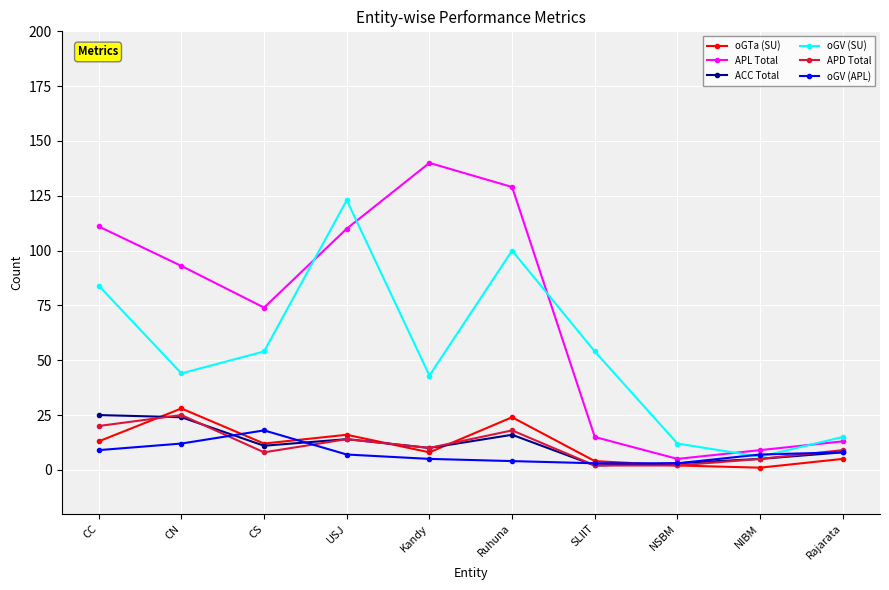

What is the difference between the oGV (APL) values at NSBM and USJ?

4